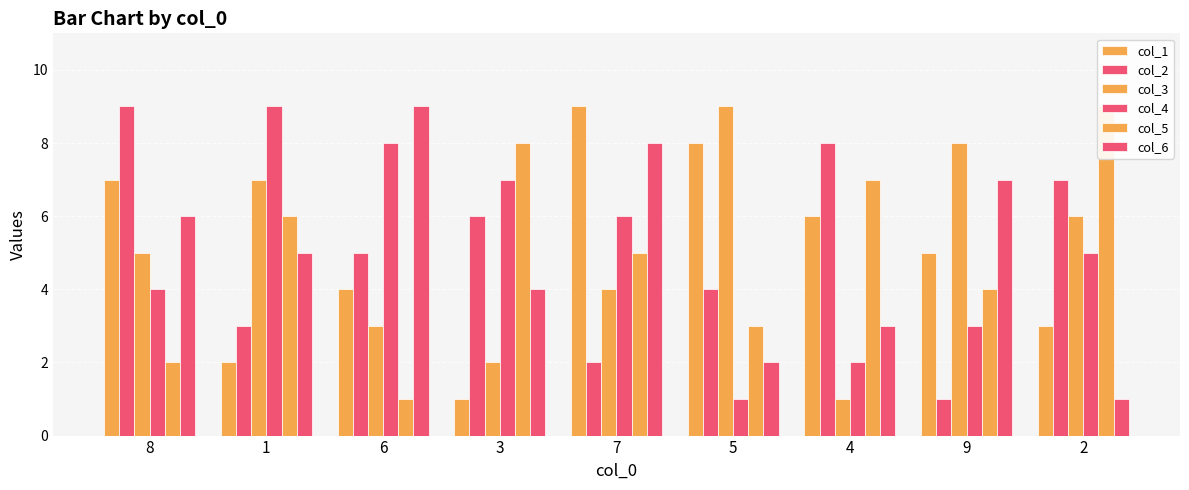

Is it true that col_5 equals 2 at 7?

False